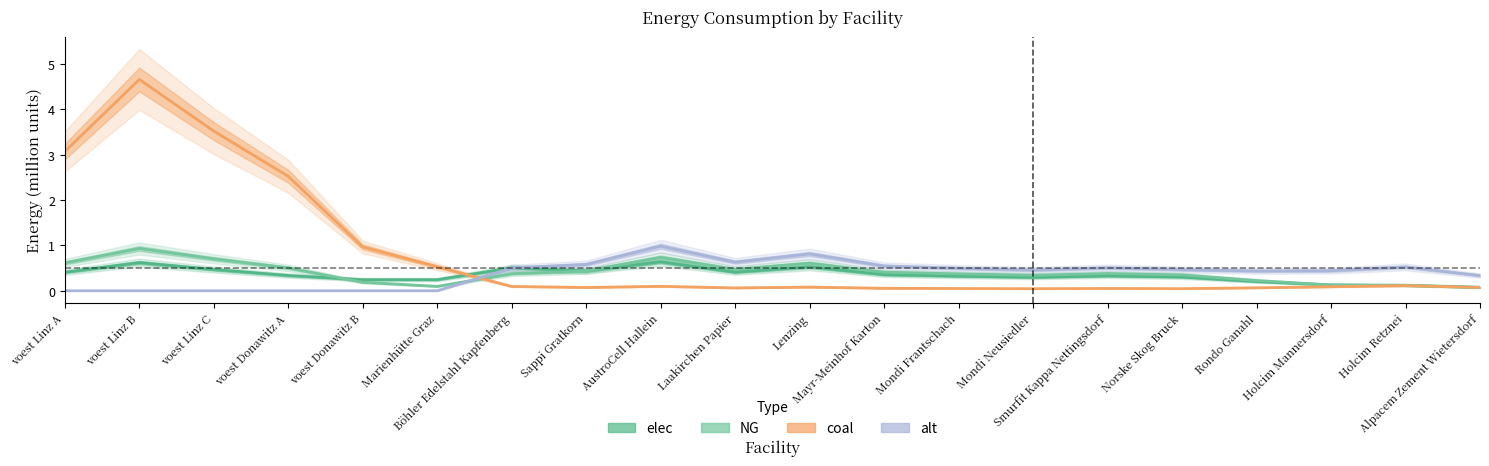

What is the highest value of the coal series?

4.7